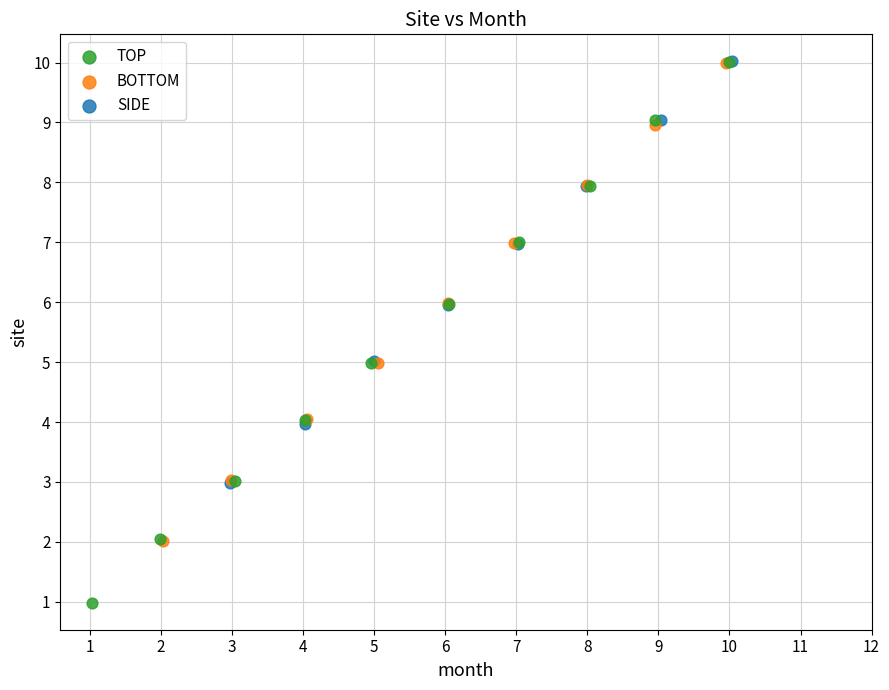

Which series has the widest spread of Y values?

TOP